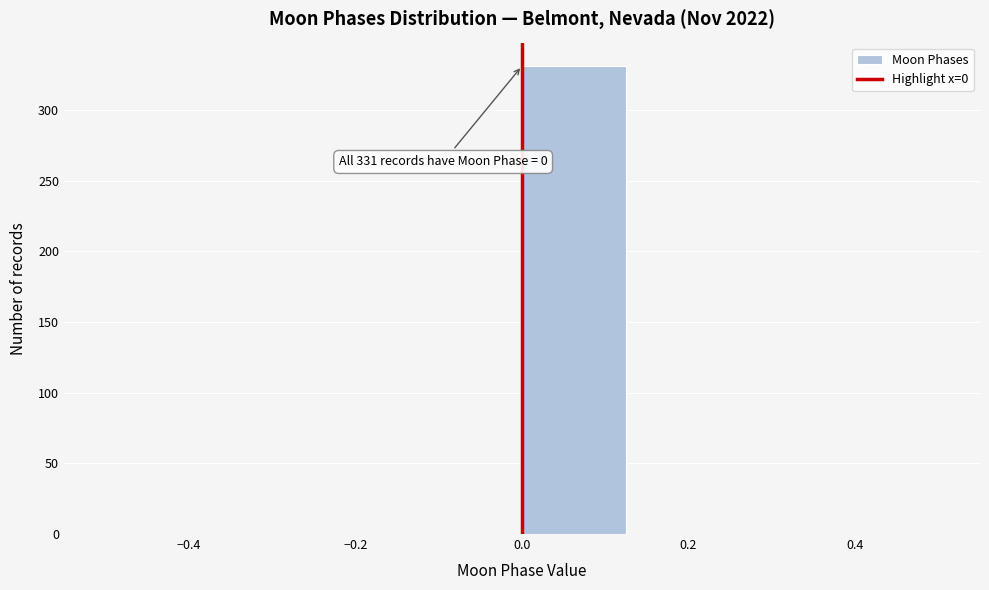

Over which range of the x-axis is the bar tallest?

0.000 to 0.125